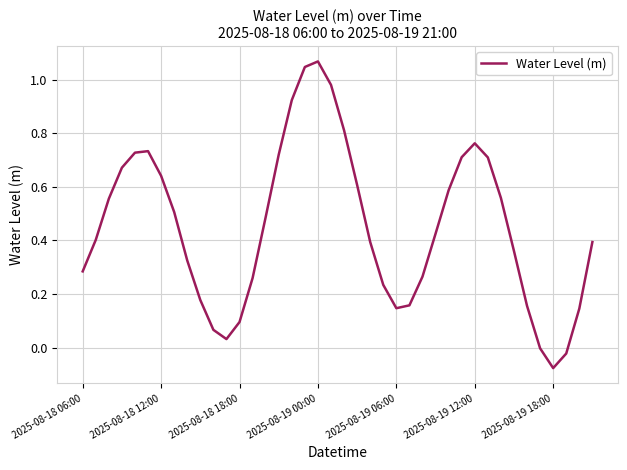

Which label corresponds to the smallest value in the chart?

2025-08-19 18:00